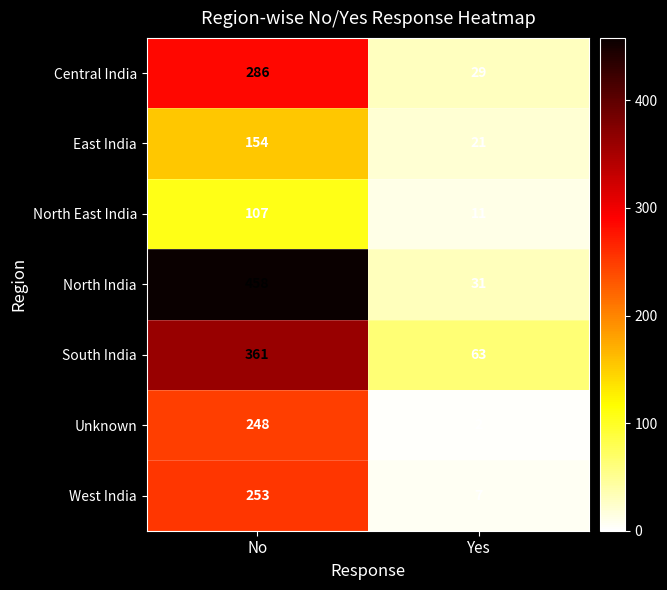

What is the sum of all South India values?

424